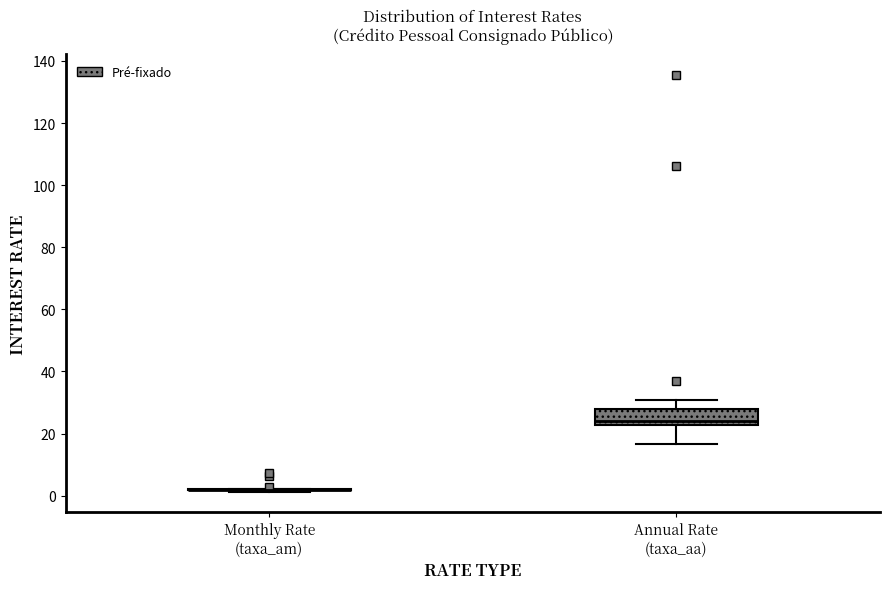

Reading left to right, read every box against the y-axis: the position of its median line, the range the box covers, and the ends of its whiskers. The values are not printed on the chart, so give them approximately, as read against the axis.

Monthly Rate (taxa_am): box collapsed to a line at 2, whiskers 2 to 2
Annual Rate (taxa_aa): median 24, box 22 to 28, whiskers 16 to 30